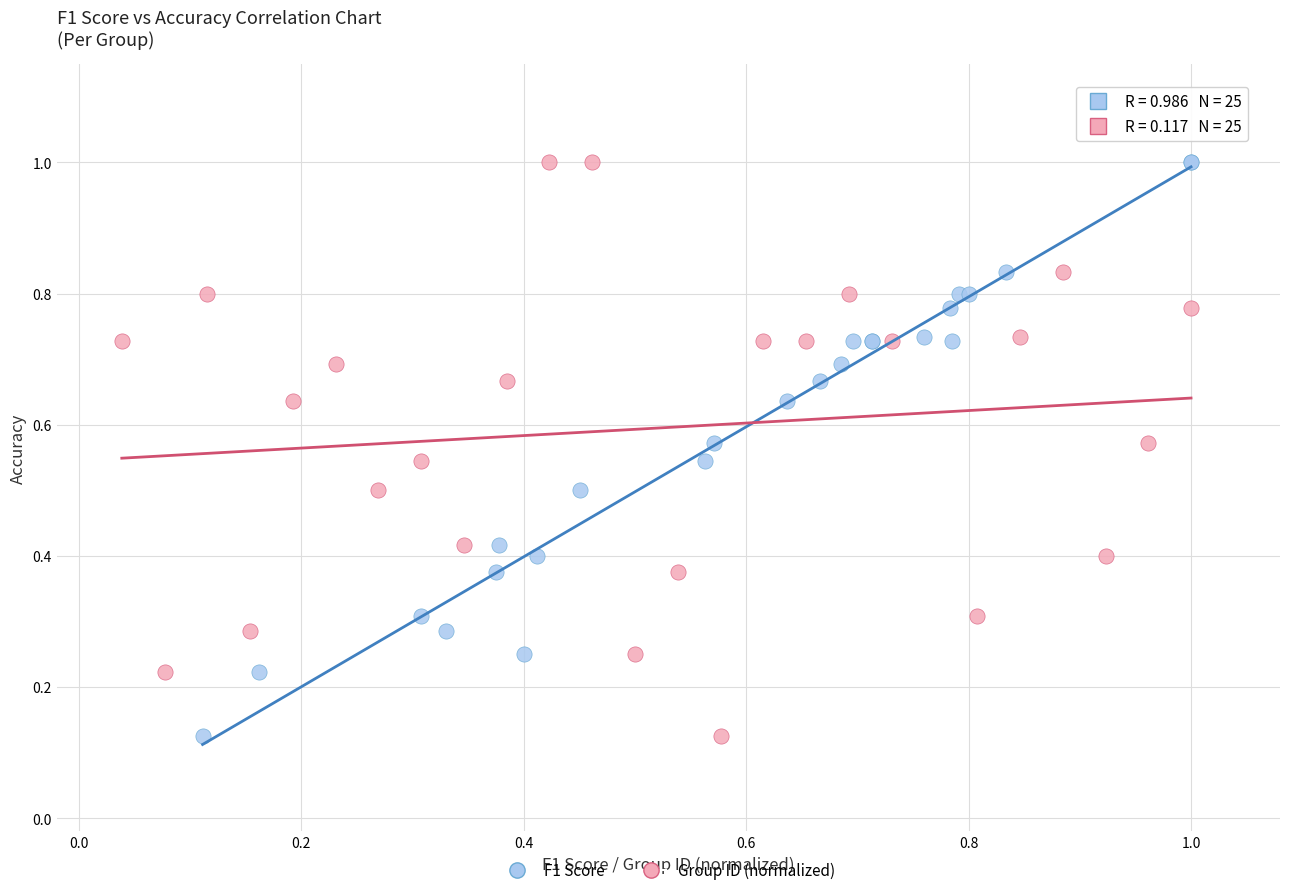

What are all the series names shown in the legend?

F1 Score, Group ID (normalized)